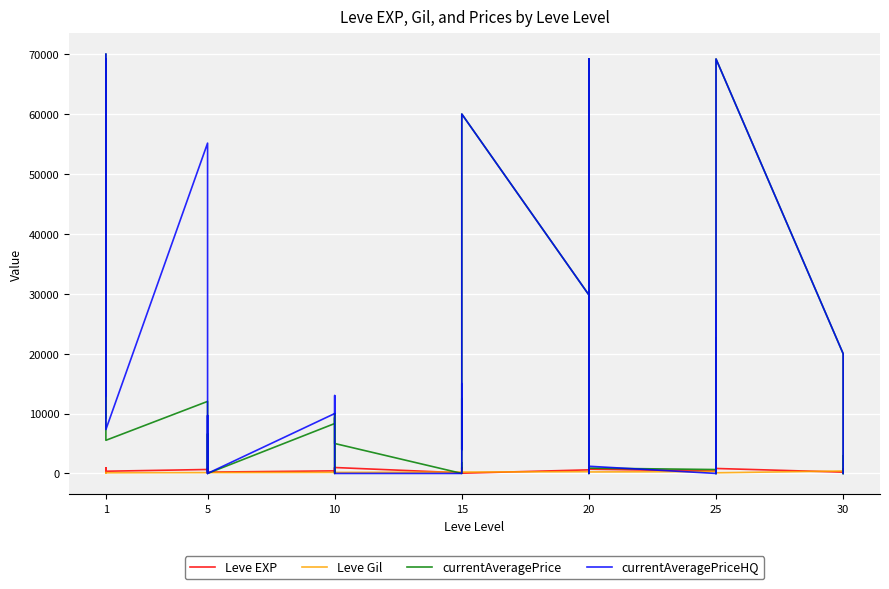

How many lines are shown in the chart?

4